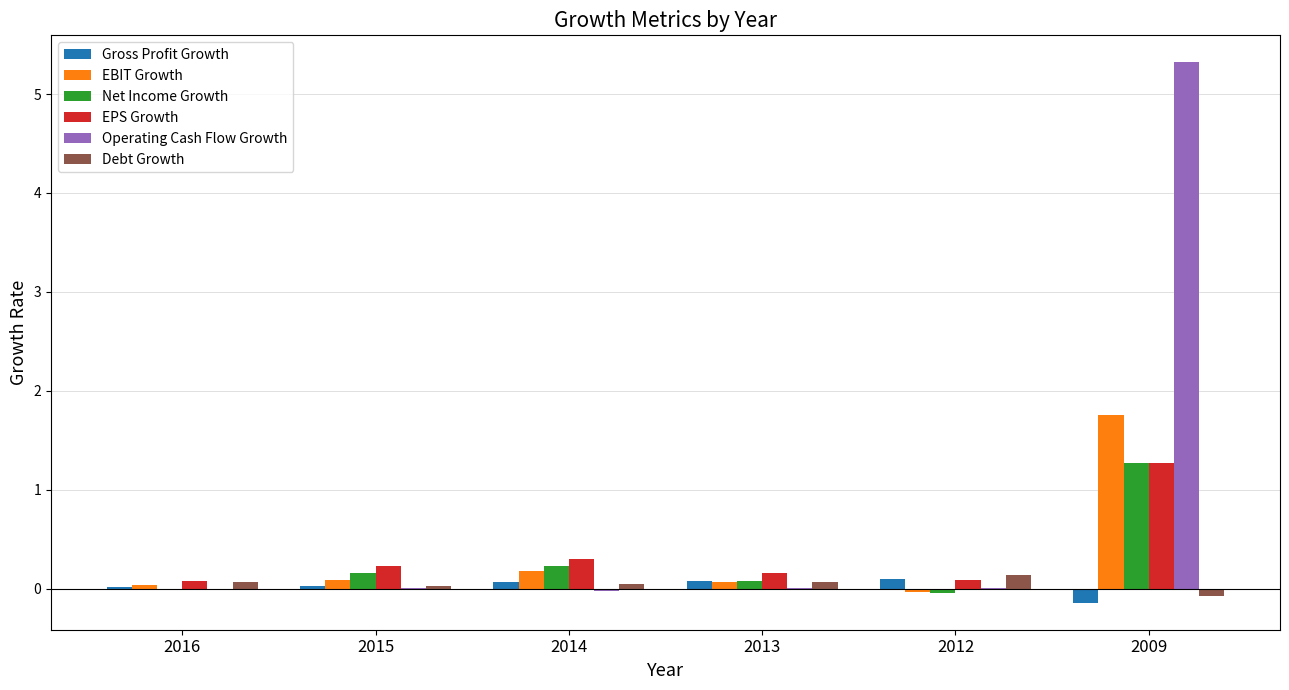

How many series are shown in this chart?

6